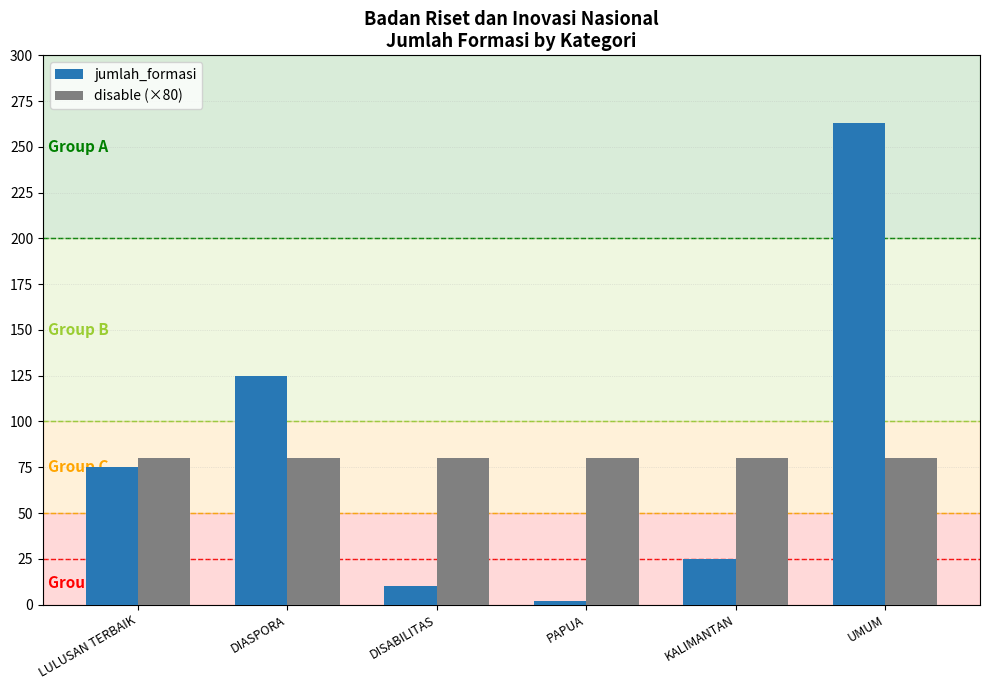

The jumlah_formasi series shows 125 at DIASPORA. True or false?

True